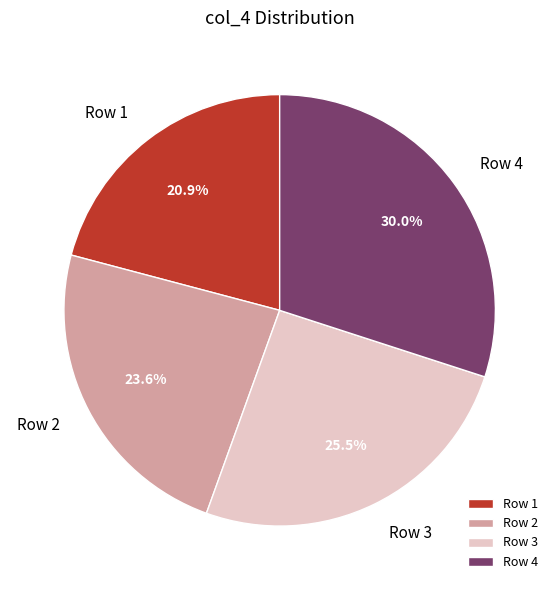

To the nearest percent, what is the average slice percentage?

25%